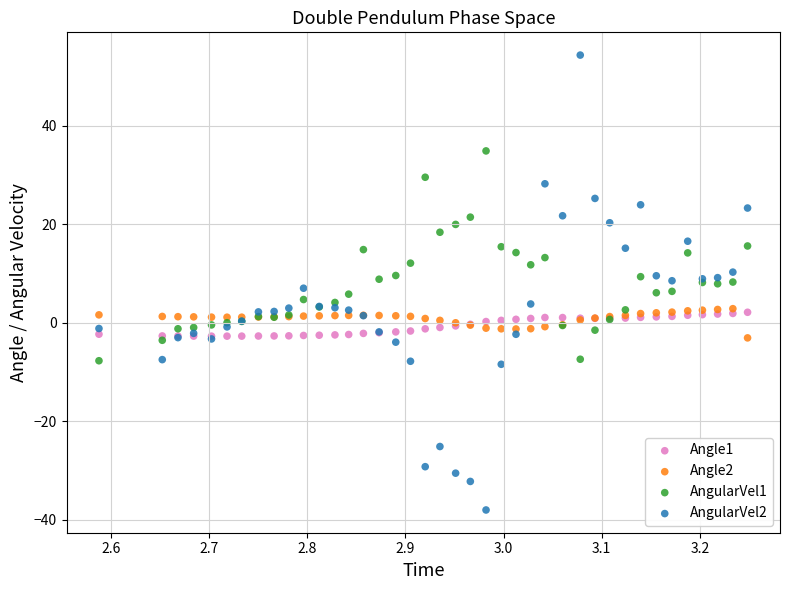

Which series contains the lowest Y value?

AngularVel2